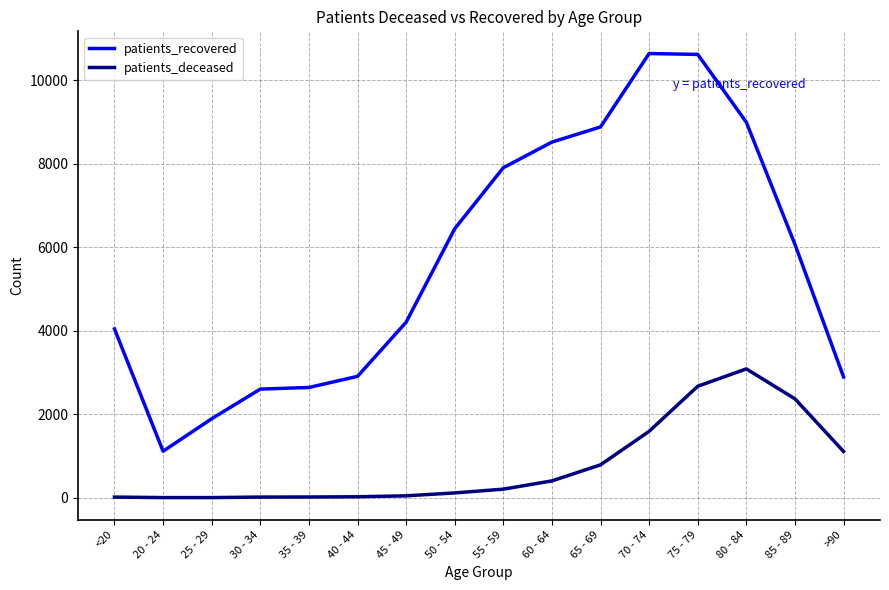

Between <20 and 65 - 69, which series saw the biggest shift?

patients_recovered